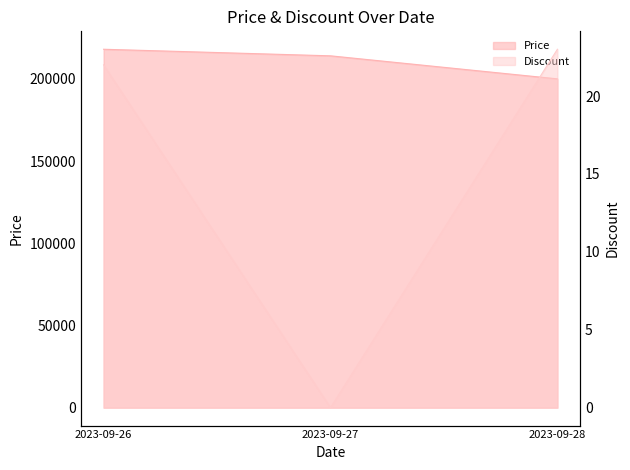

Is it true that Discount equals 0 at 2023-09-27?

True